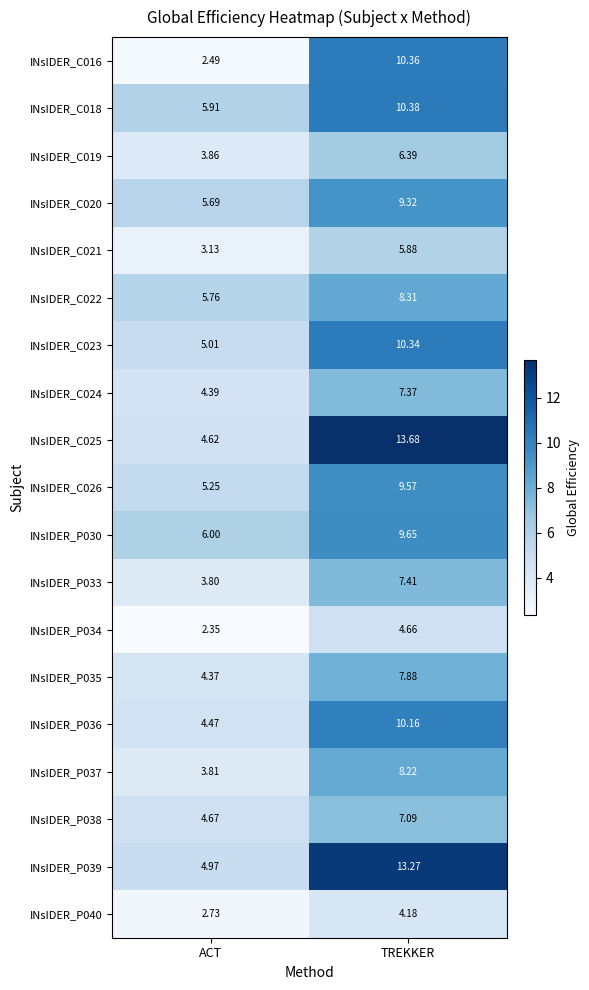

Which series changed the most between ACT and TREKKER?

INsIDER_C025